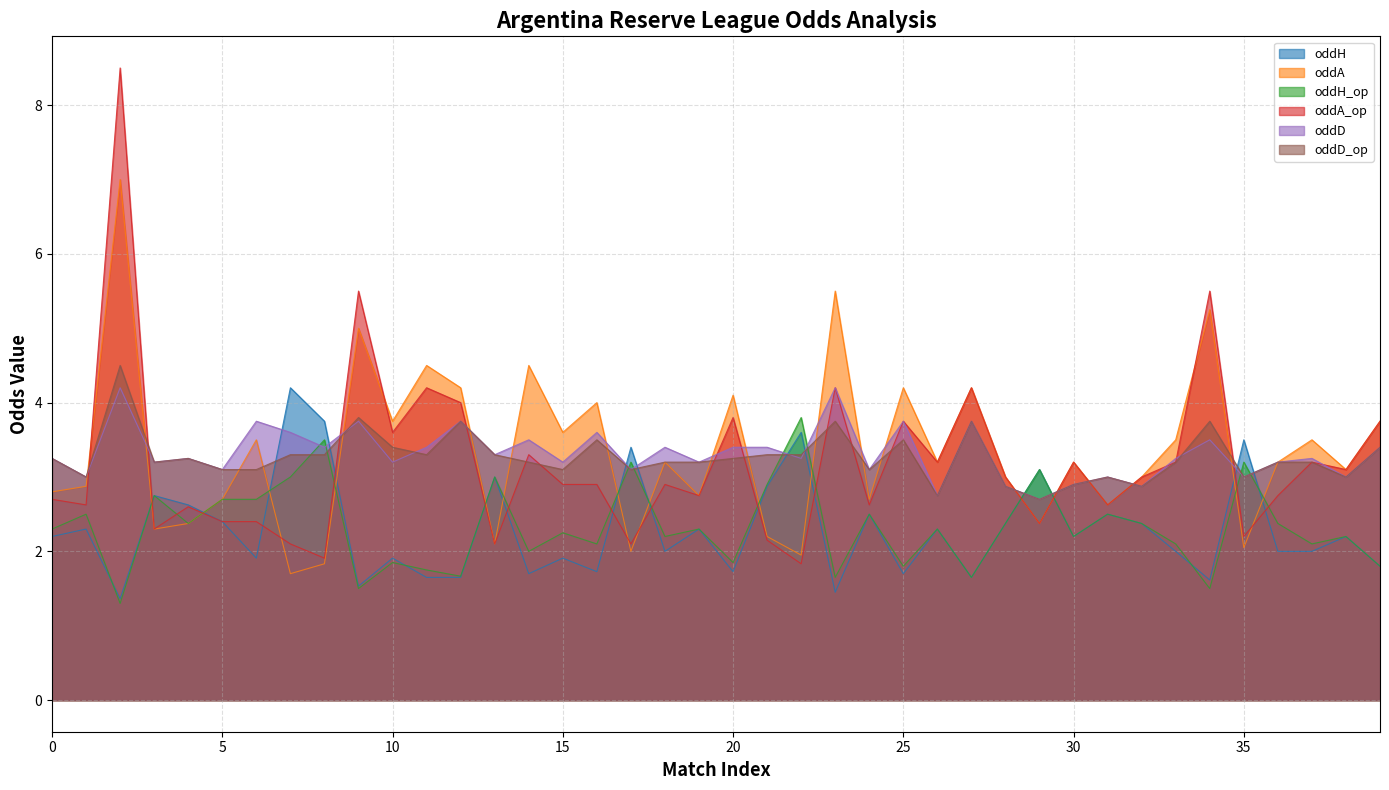

What are all the series names shown in the legend?

oddH, oddA, oddH_op, oddA_op, oddD, oddD_op